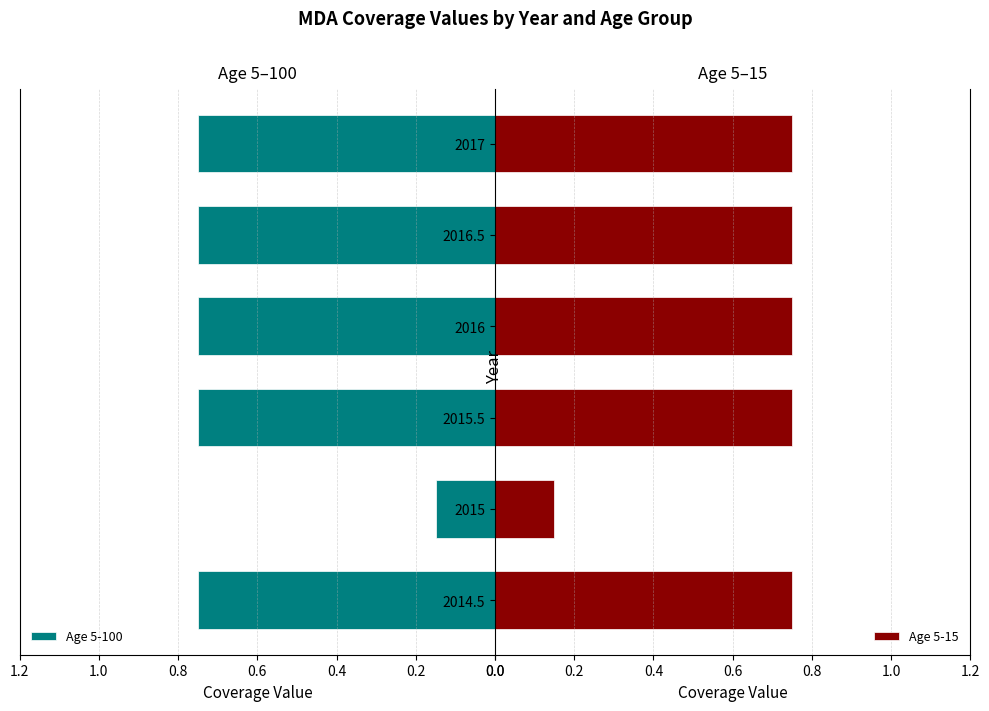

What is the difference between the maximum and minimum values in the Age 5-100 series?

0.6